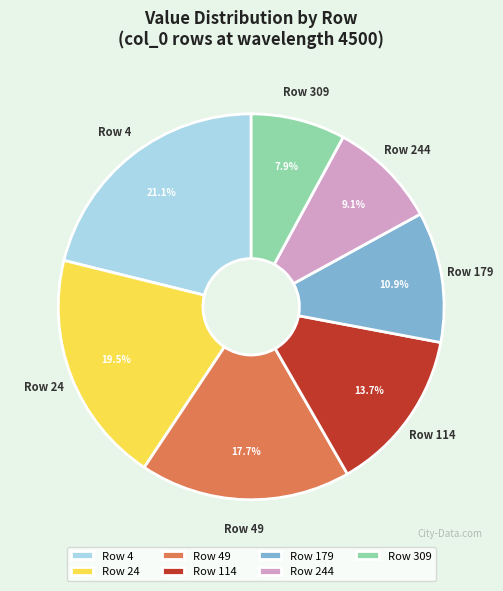

Do Row 114 and Row 179 together represent more than half of the pie?

No